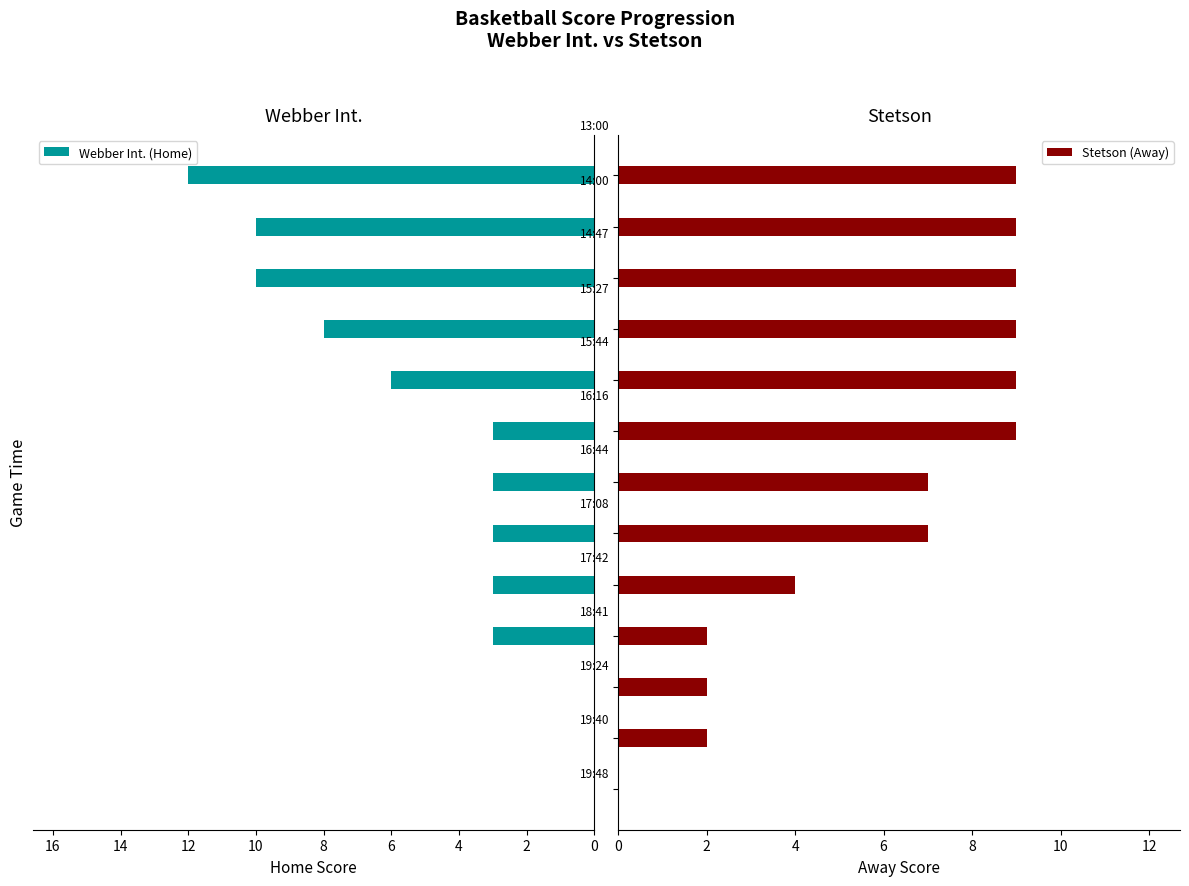

What is the value of the Stetson (Away) bar at the 7th from the left?

7